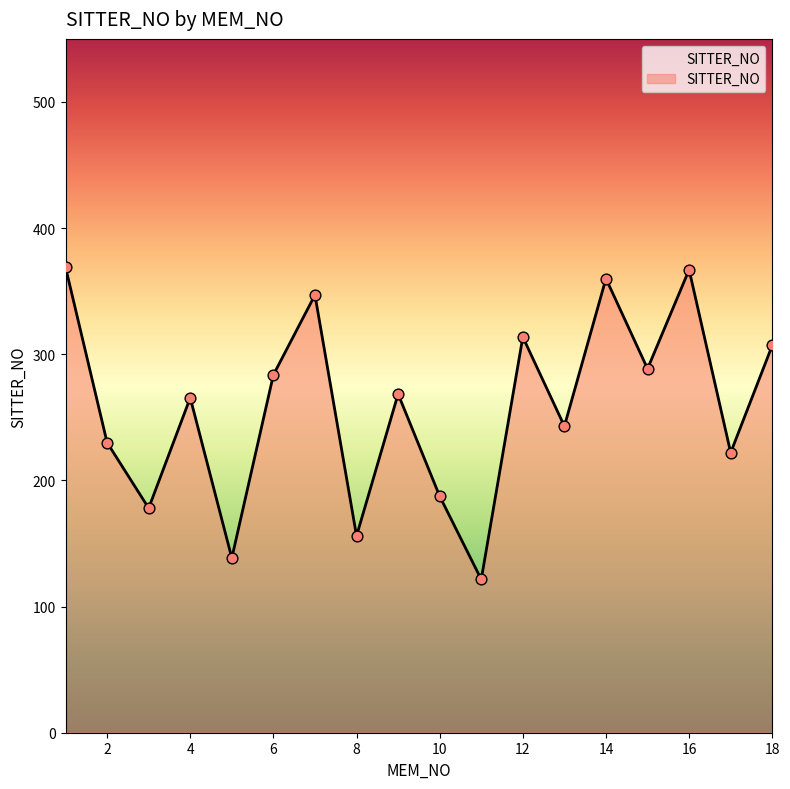

What is the difference between the maximum and minimum values?

247.5